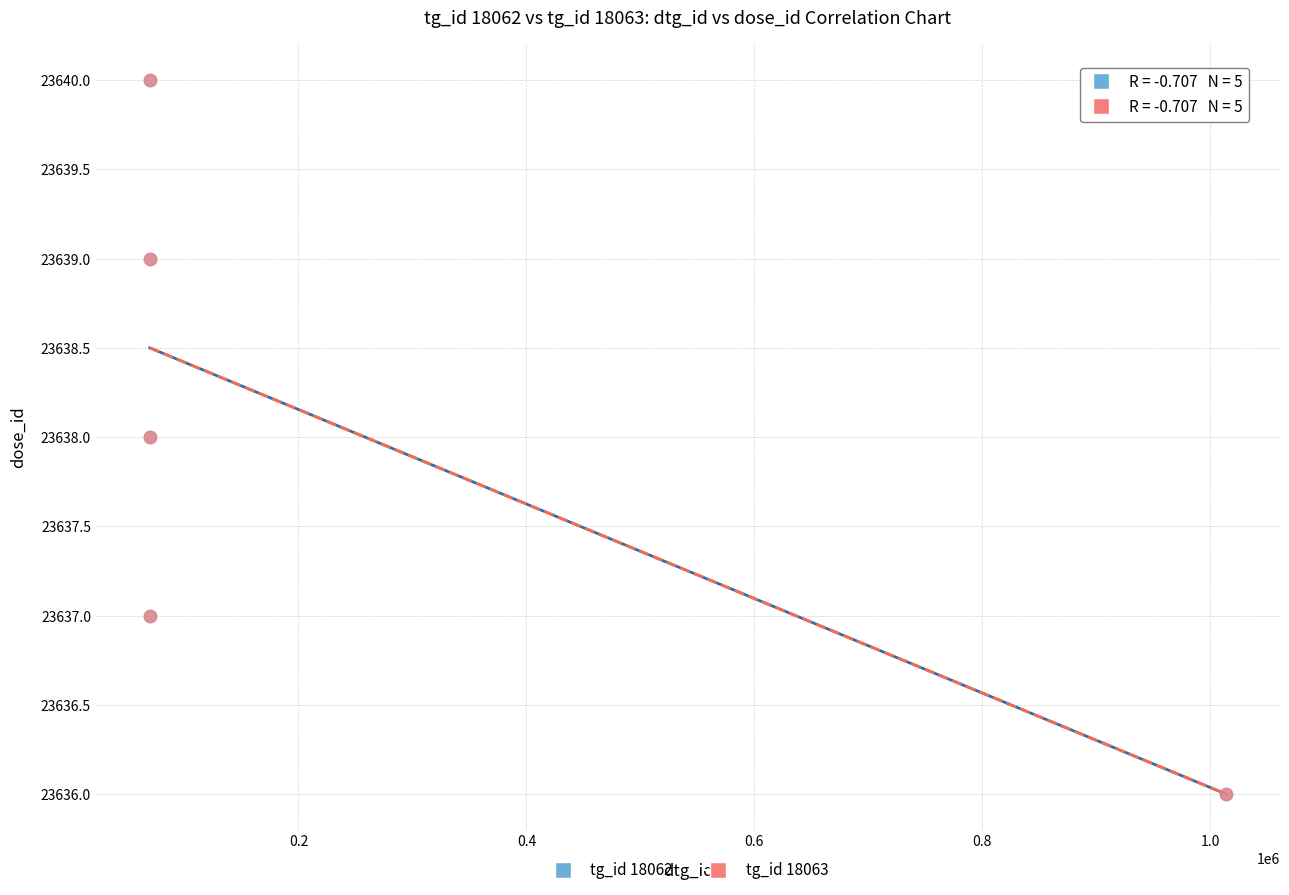

What are all the series names shown in the legend?

tg_id 18062, tg_id 18063